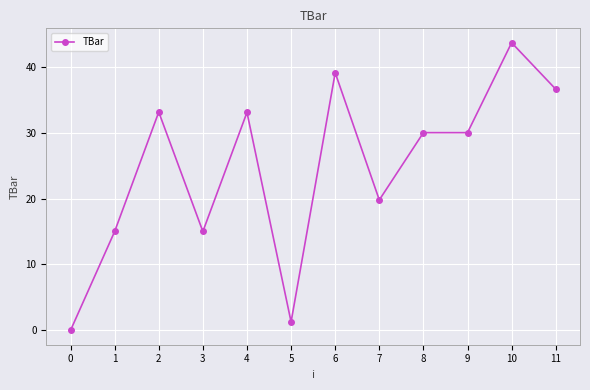

Count the number of data series in this chart.

1